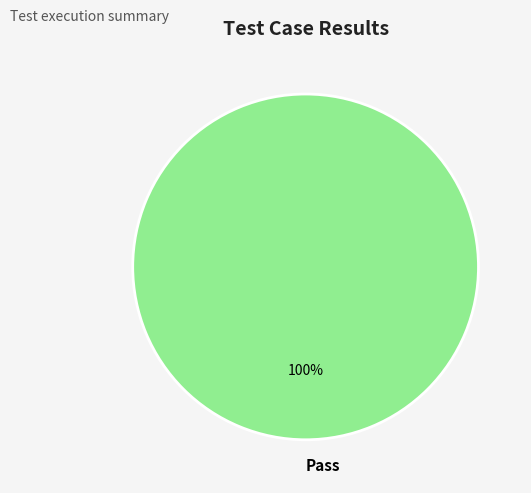

To the nearest percent, what percentage of the pie is Pass?

100%